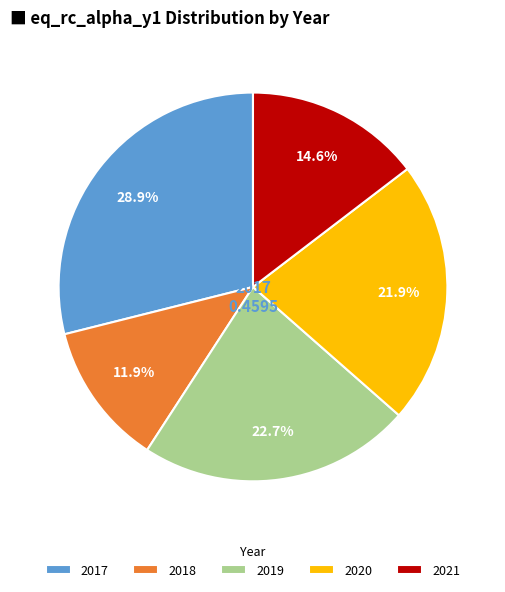

How many slices are in this pie chart?

5